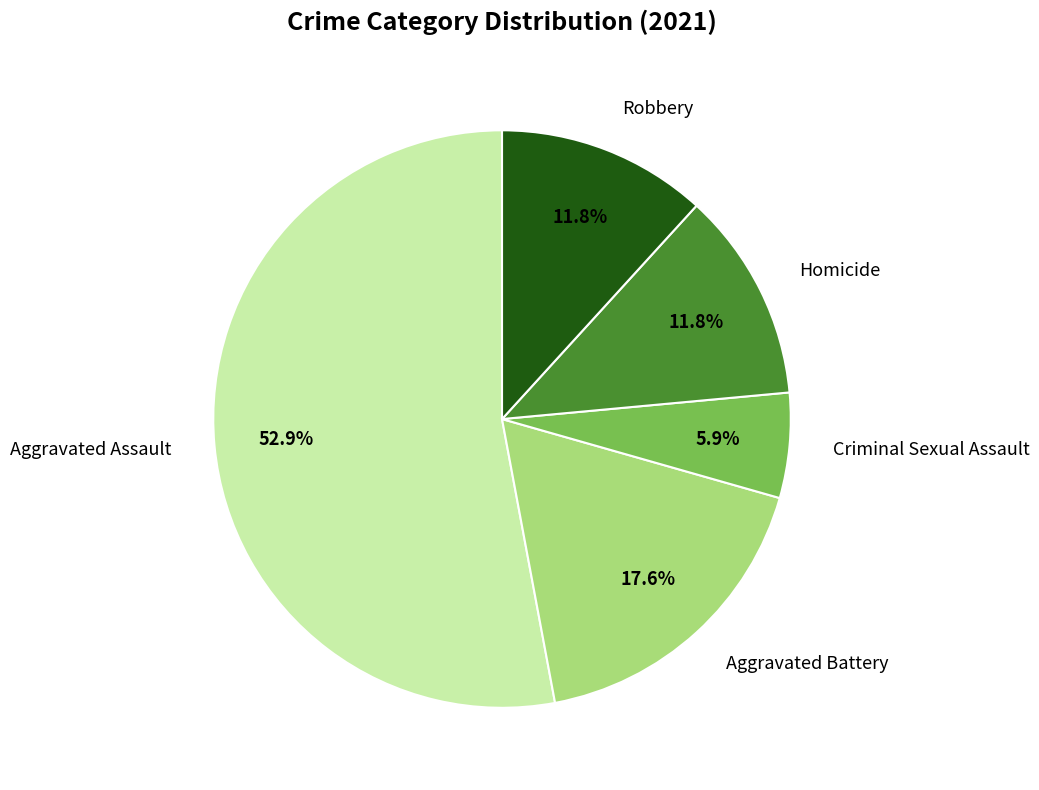

To the nearest percent, what is the difference between the largest and smallest slice percentages?

47%